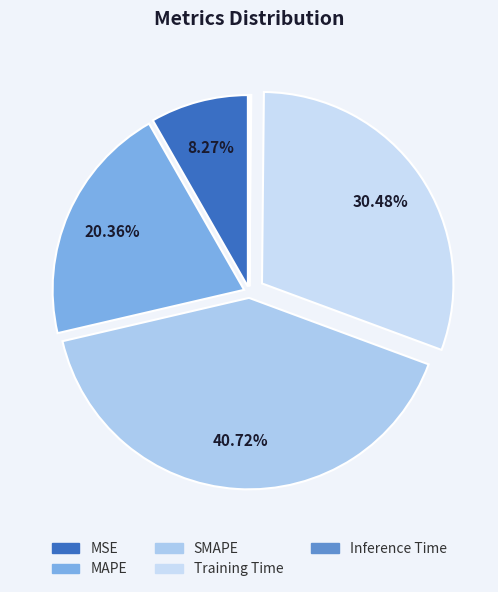

Combined, do Training Time and MAPE account for over 50%?

Yes